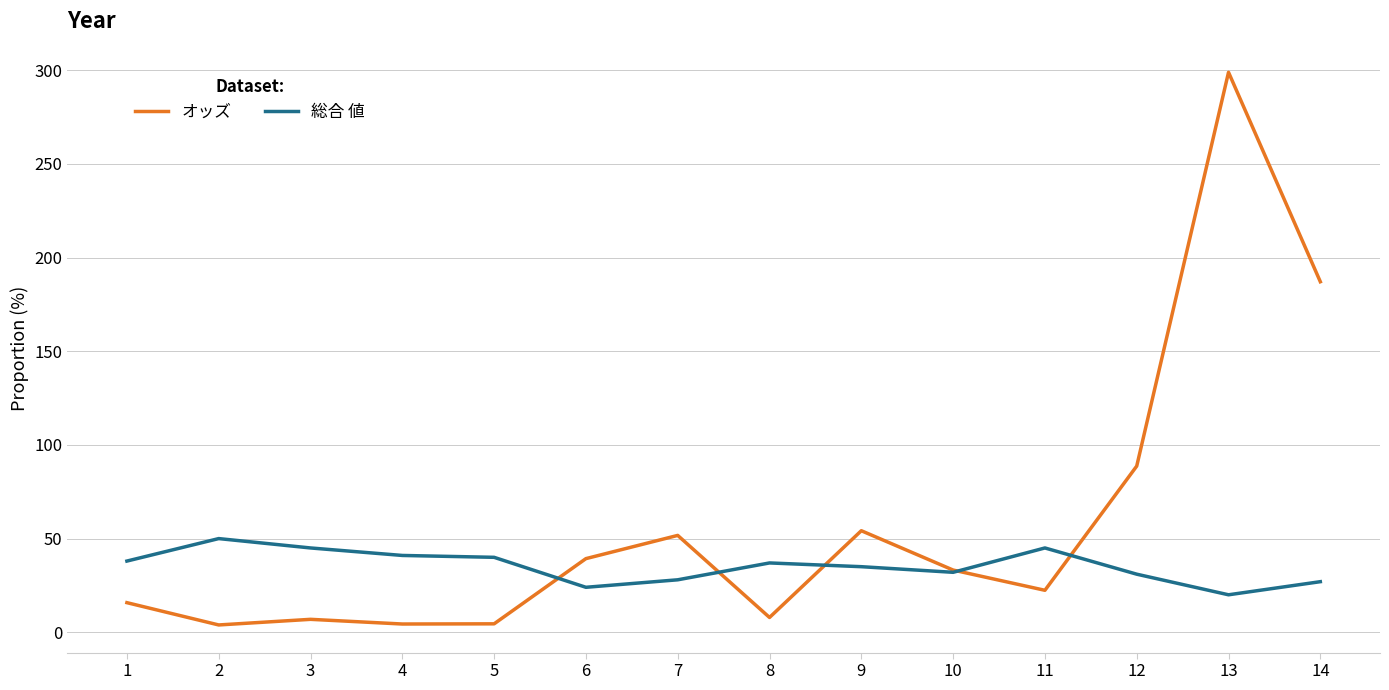

Is it true that オッズ equals 187.1 at 14?

True